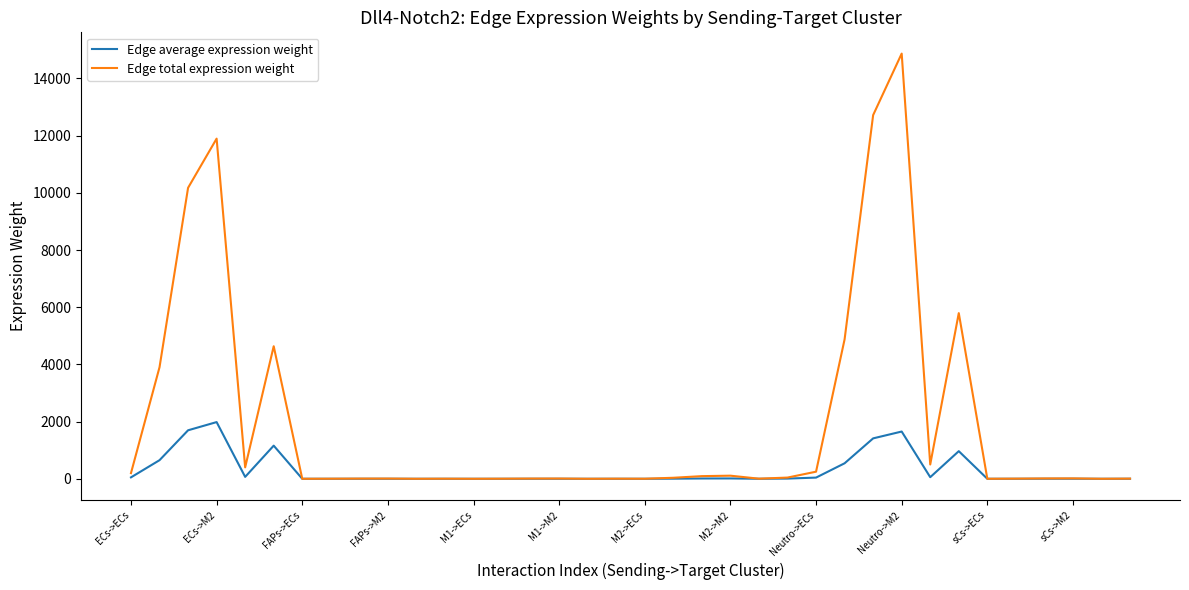

List the series in order of their peak value, highest first.

Edge total expression weight, Edge average expression weight